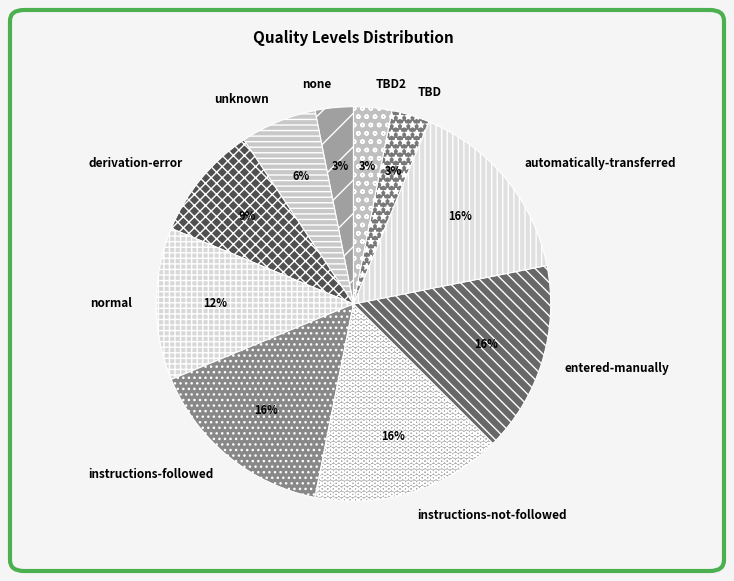

What is the ratio of the value at derivation-error to the value at instructions-followed?

0.6